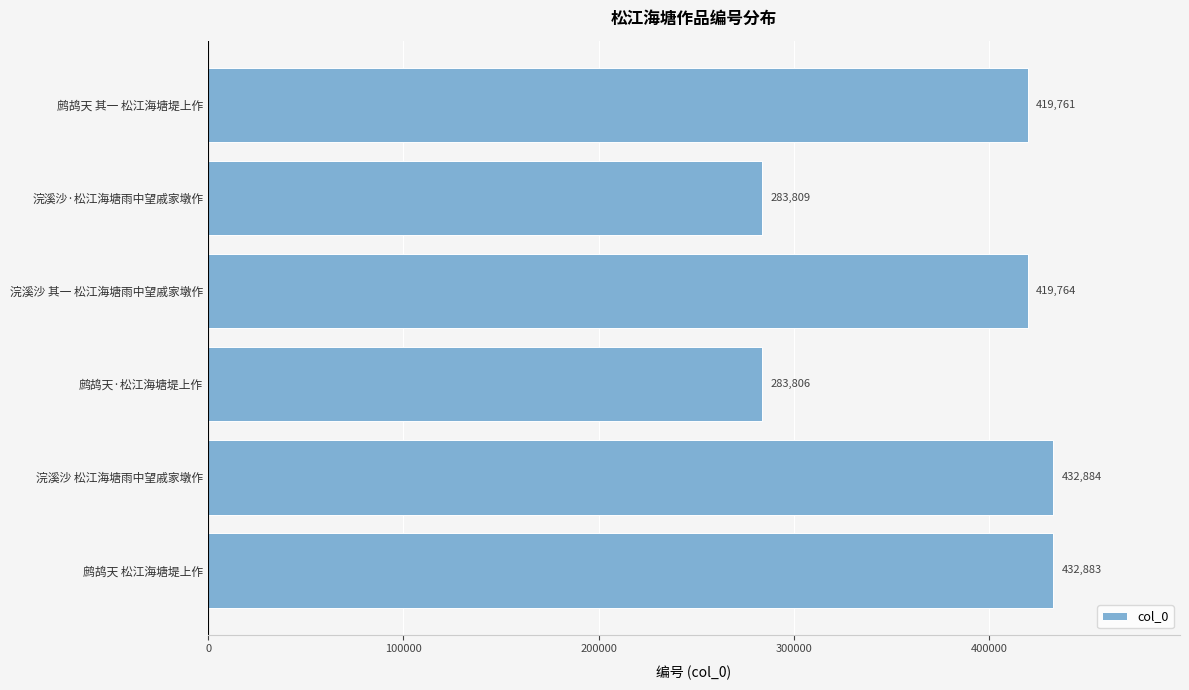

List the labels in order of value, largest first.

浣溪沙 松江海塘雨中望戚家墩作, 鹧鸪天 松江海塘堤上作, 浣溪沙 其一 松江海塘雨中望戚家墩作, 鹧鸪天 其一 松江海塘堤上作, 浣溪沙·松江海塘雨中望戚家墩作, 鹧鸪天·松江海塘堤上作